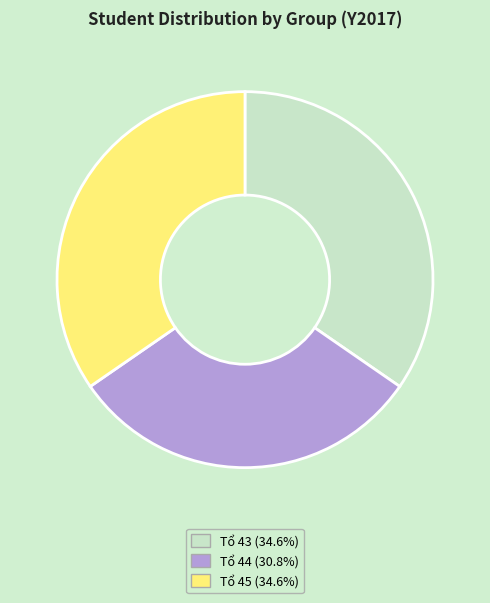

Count the number of slices in the pie.

3